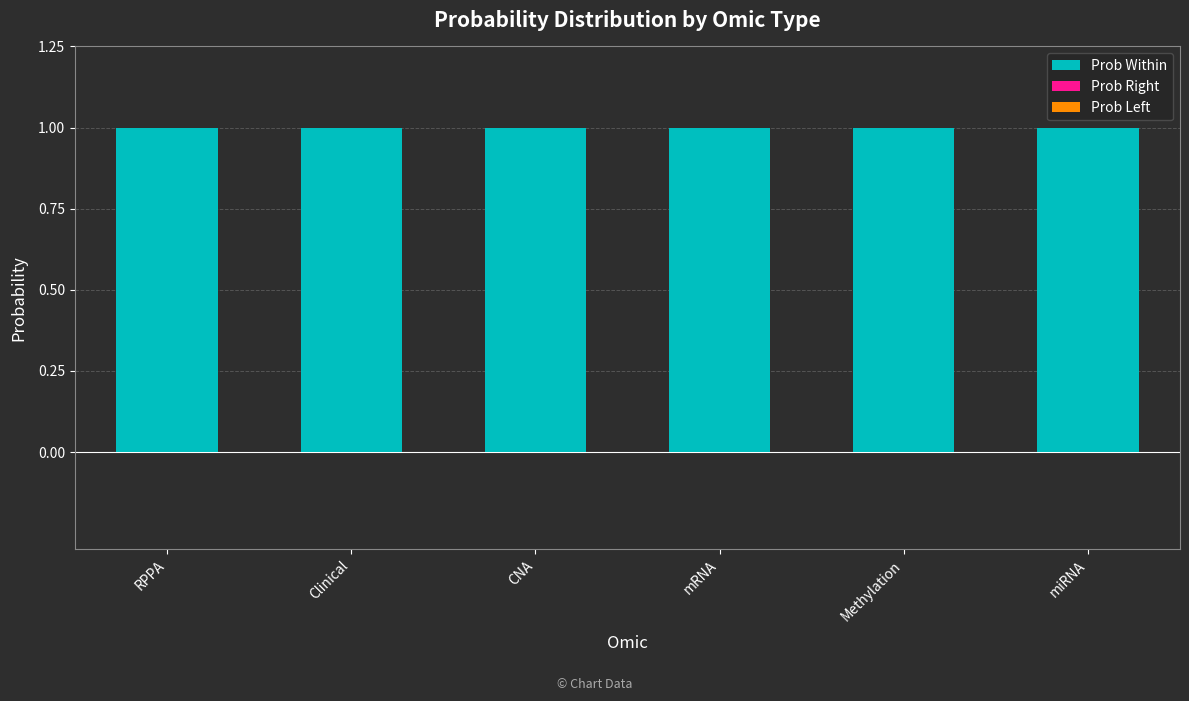

What is the sum of the Prob Within values at Clinical and Methylation?

2